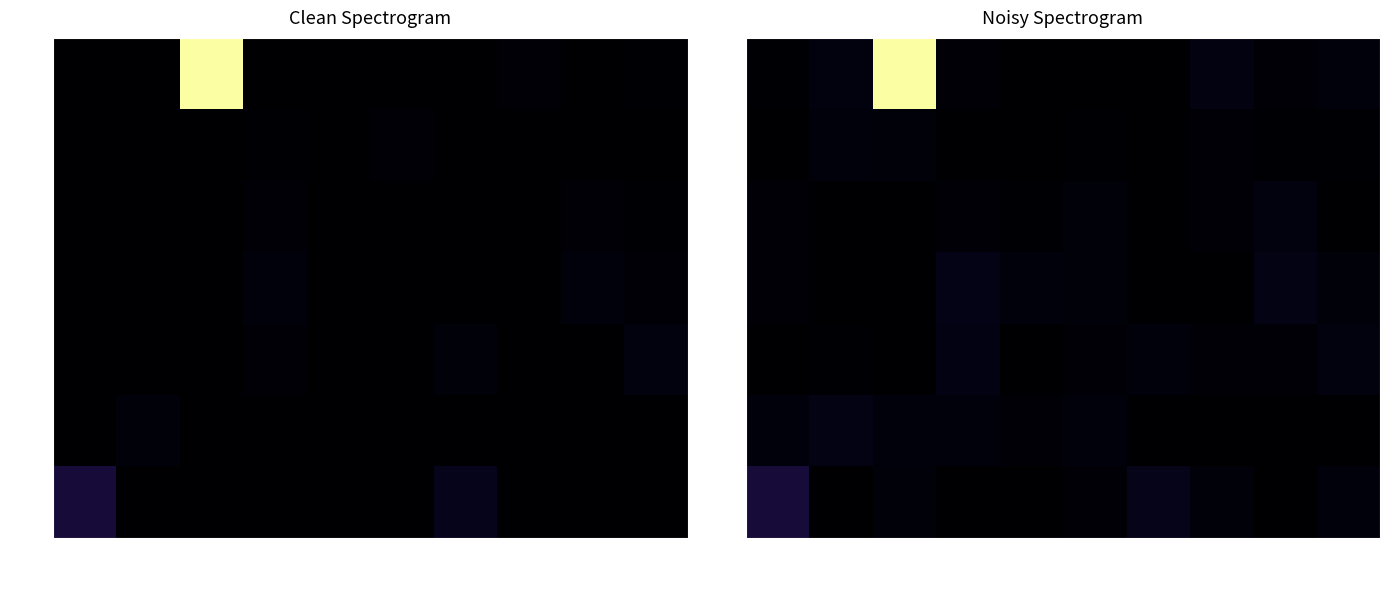

Which series has the largest total across all categories?

1